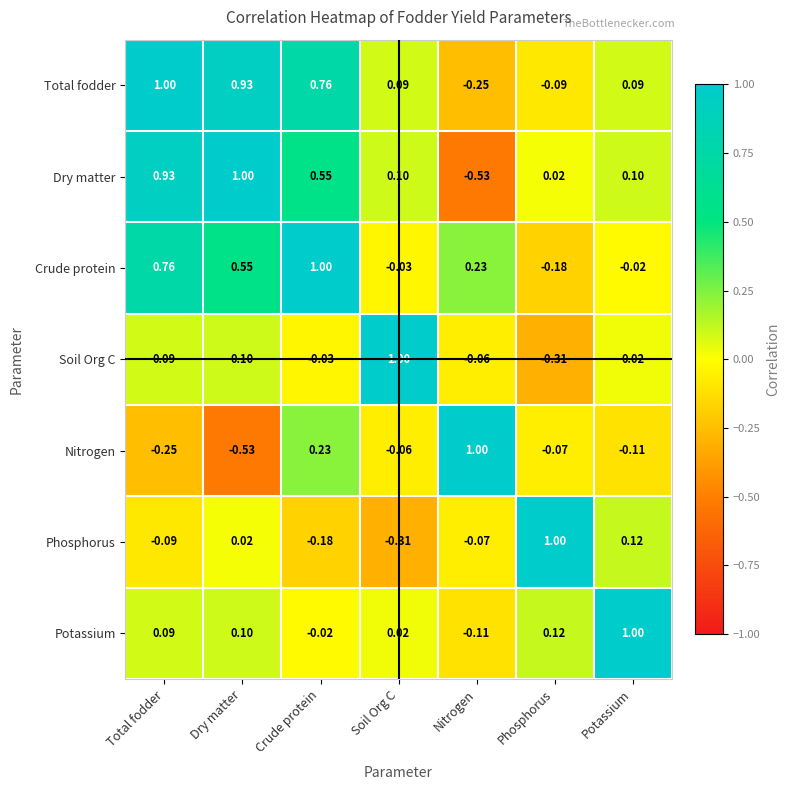

Which category has the lowest value in the Phosphorus series?

Soil Org C